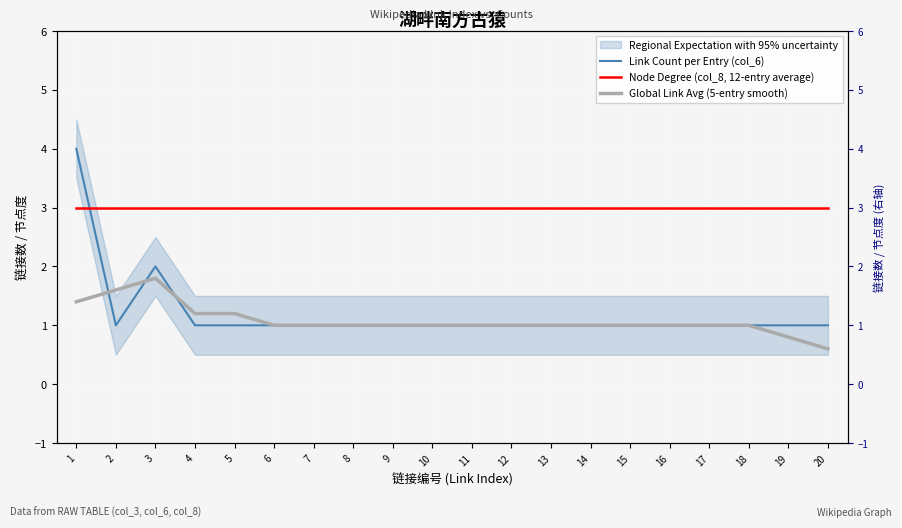

Reading left to right, extract all data points from this chart.

Link Count per Entry (col_6): 4.0	1.0	2.0	1.0	1.0	1.0	1.0	1.0	1.0	1.0	1.0	1.0	1.0	1.0	1.0	1.0	1.0	1.0	1.0	1.0
Node Degree (col_8, 12-entry average): 3.0	3.0	3.0	3.0	3.0	3.0	3.0	3.0	3.0	3.0	3.0	3.0	3.0	3.0	3.0	3.0	3.0	3.0	3.0	3.0
Global Link Avg (5-entry smooth): 1.4	1.6	1.8	1.2	1.2	1.0	1.0	1.0	1.0	1.0	1.0	1.0	1.0	1.0	1.0	1.0	1.0	1.0	0.8	0.6